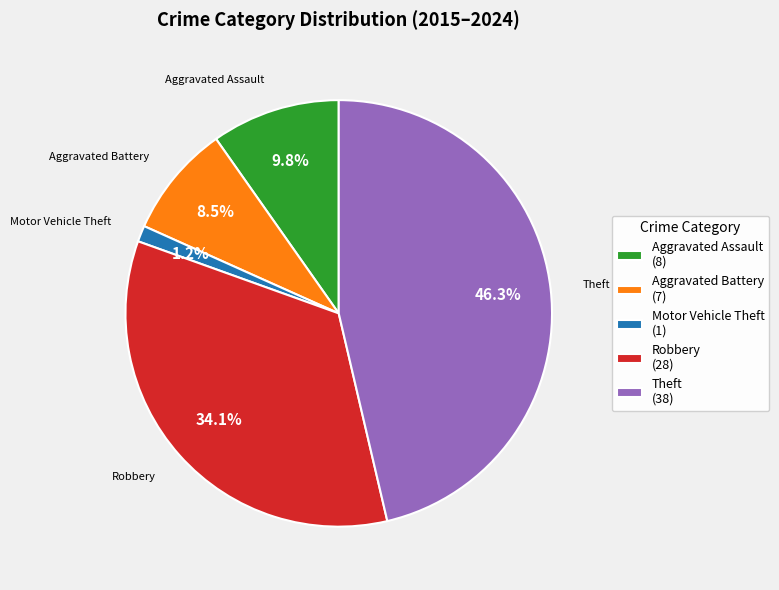

Combined, what portion of the pie is Aggravated Battery and Theft?

54.9%